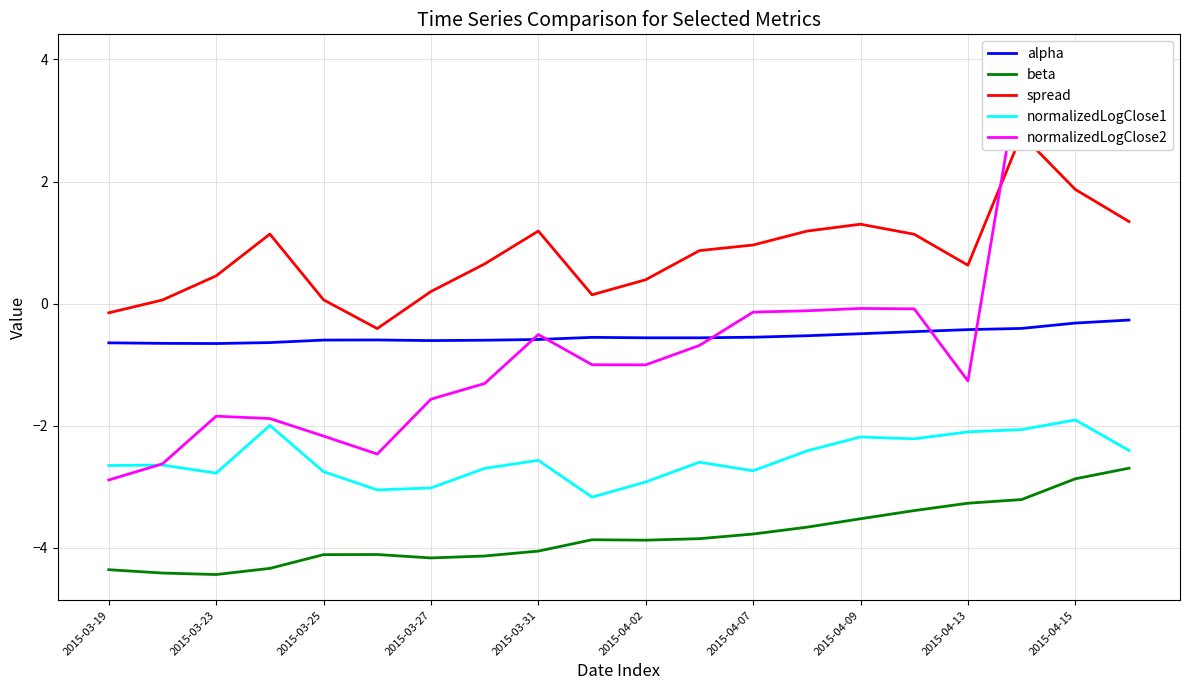

True or false: spread and alpha intersect in this chart.

False